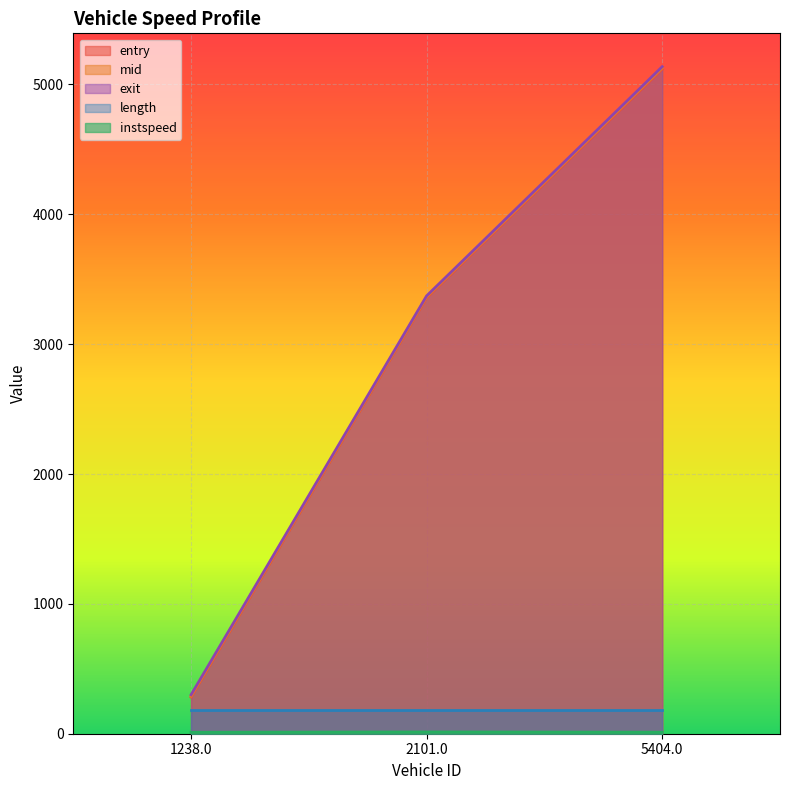

Read the instspeed value at 5404.0.

11.8